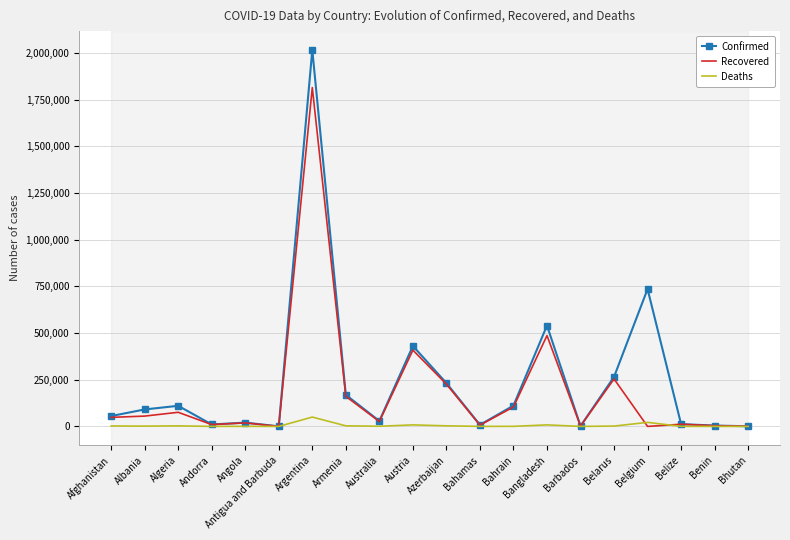

The Confirmed series shows 796072 at Bangladesh. True or false?

False